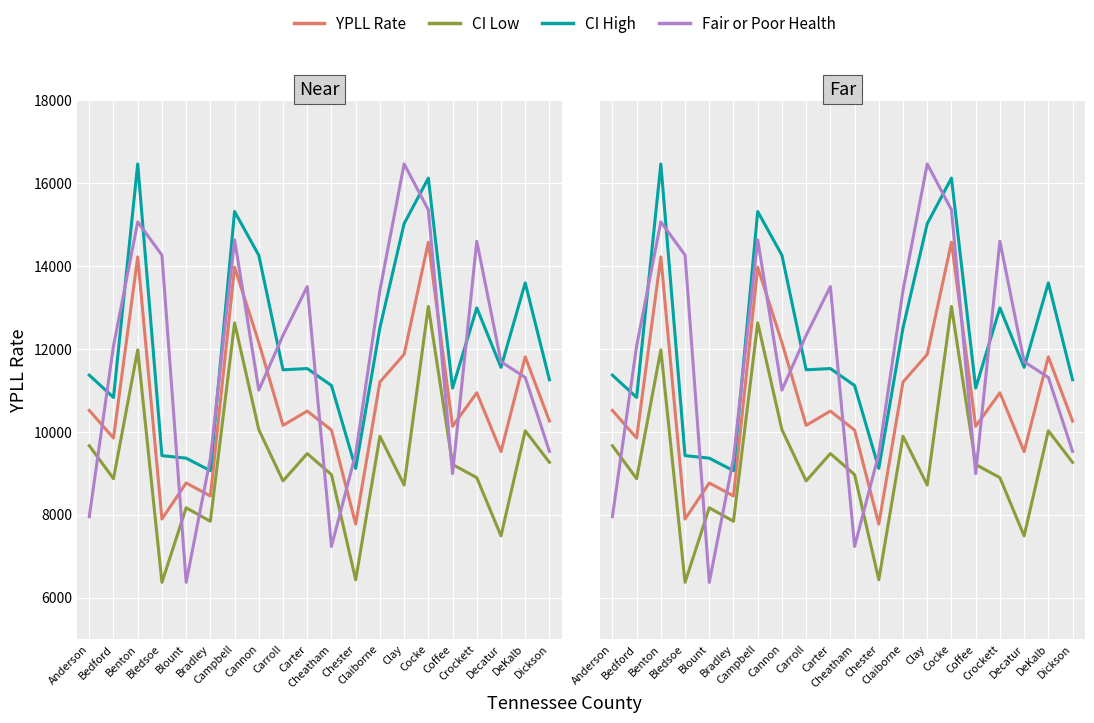

At which category does the chart reach its minimum across all series?

Bledsoe